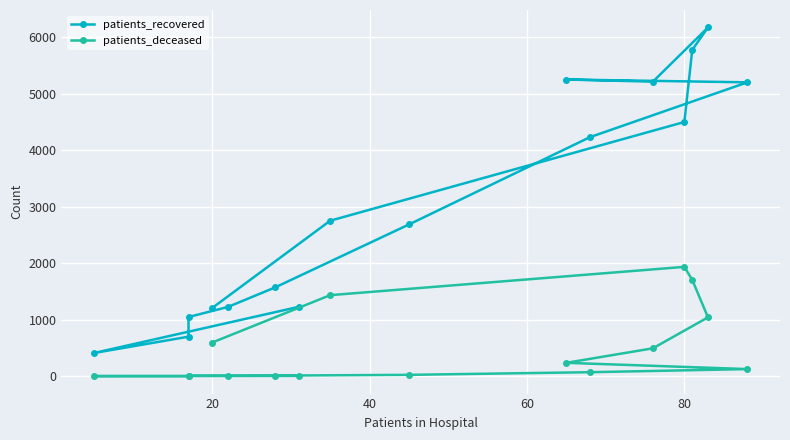

Is it true that patients_deceased equals 217 at 11?

False